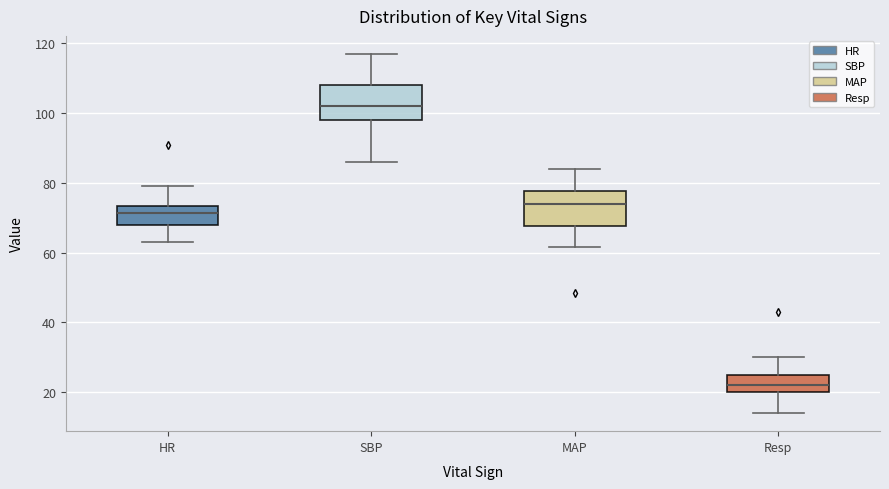

Reading left to right, read every box against the y-axis: the position of its median line, the range the box covers, and the ends of its whiskers. The values are not printed on the chart, so give them approximately, as read against the axis.

HR: median 72, box 68 to 74, whiskers 64 to 80
SBP: median 102, box 98 to 108, whiskers 86 to 118
MAP: median 74, box 68 to 78, whiskers 62 to 84
Resp: median 22, box 20 to 26, whiskers 14 to 30